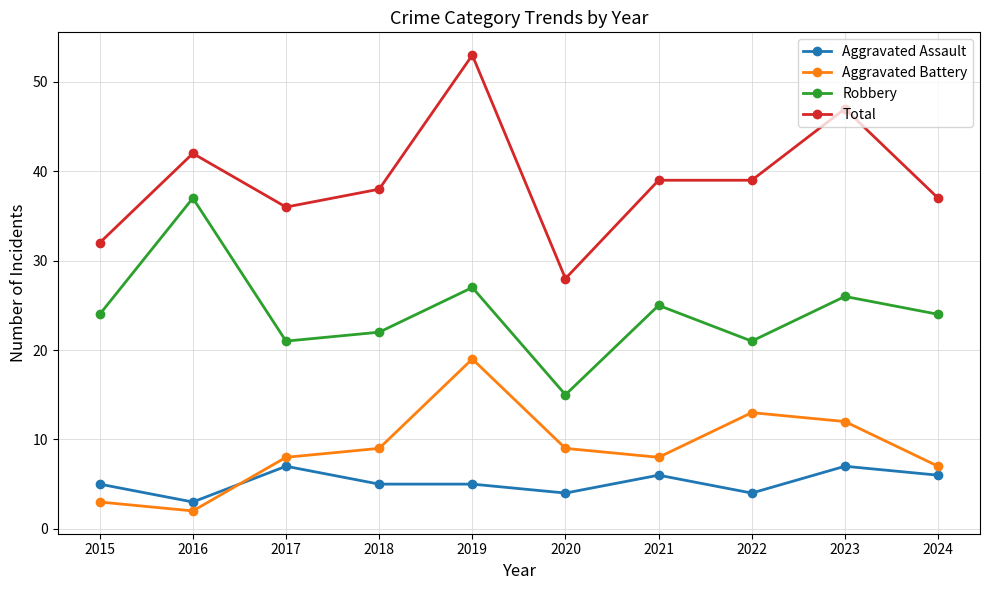

At which category does Aggravated Battery reach its first local peak?

2019